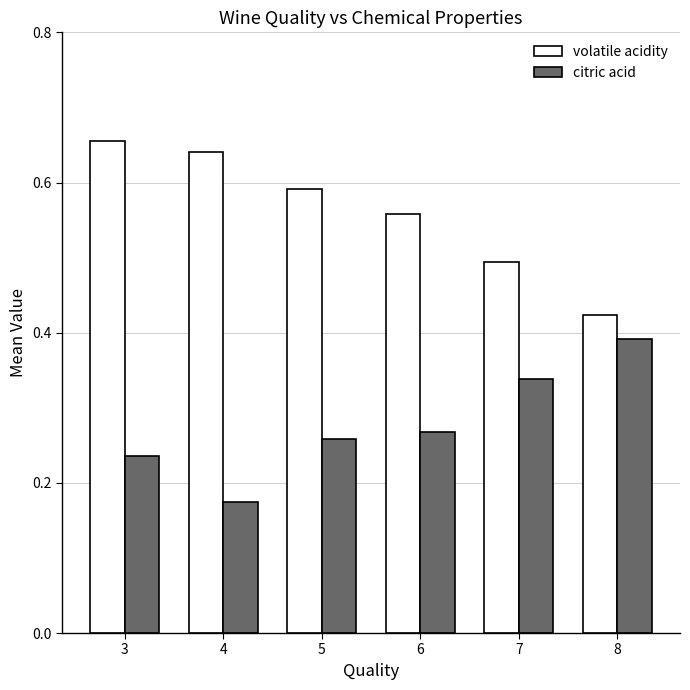

What is the sum of all volatile acidity values?

3.4